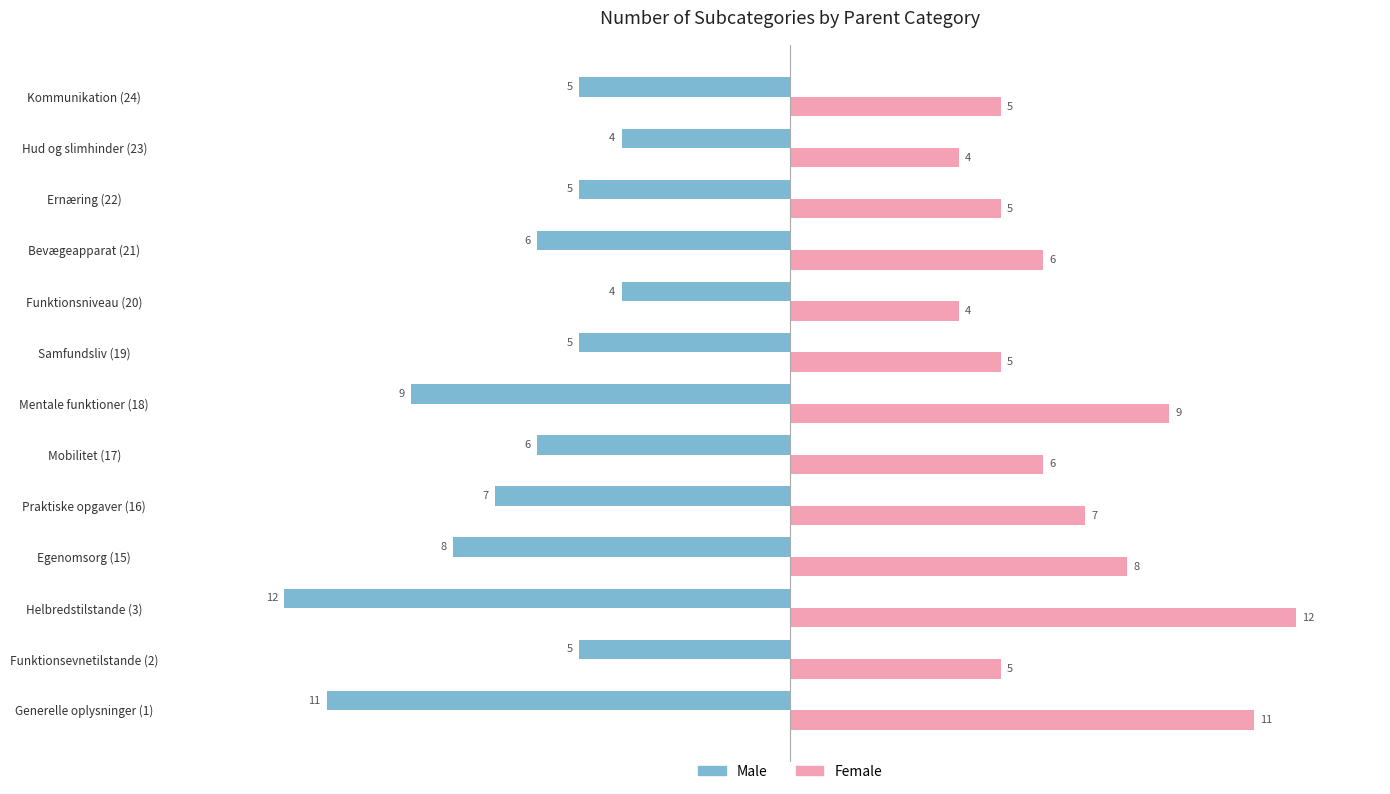

List the series in order of their overall mean, highest first.

Female, Male